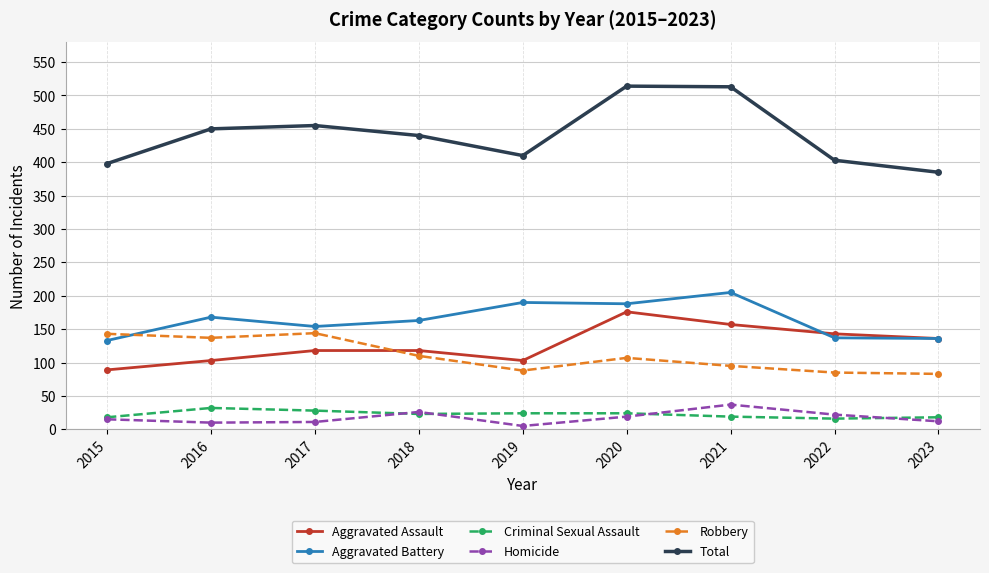

True or false: Total and Criminal Sexual Assault intersect in this chart.

False